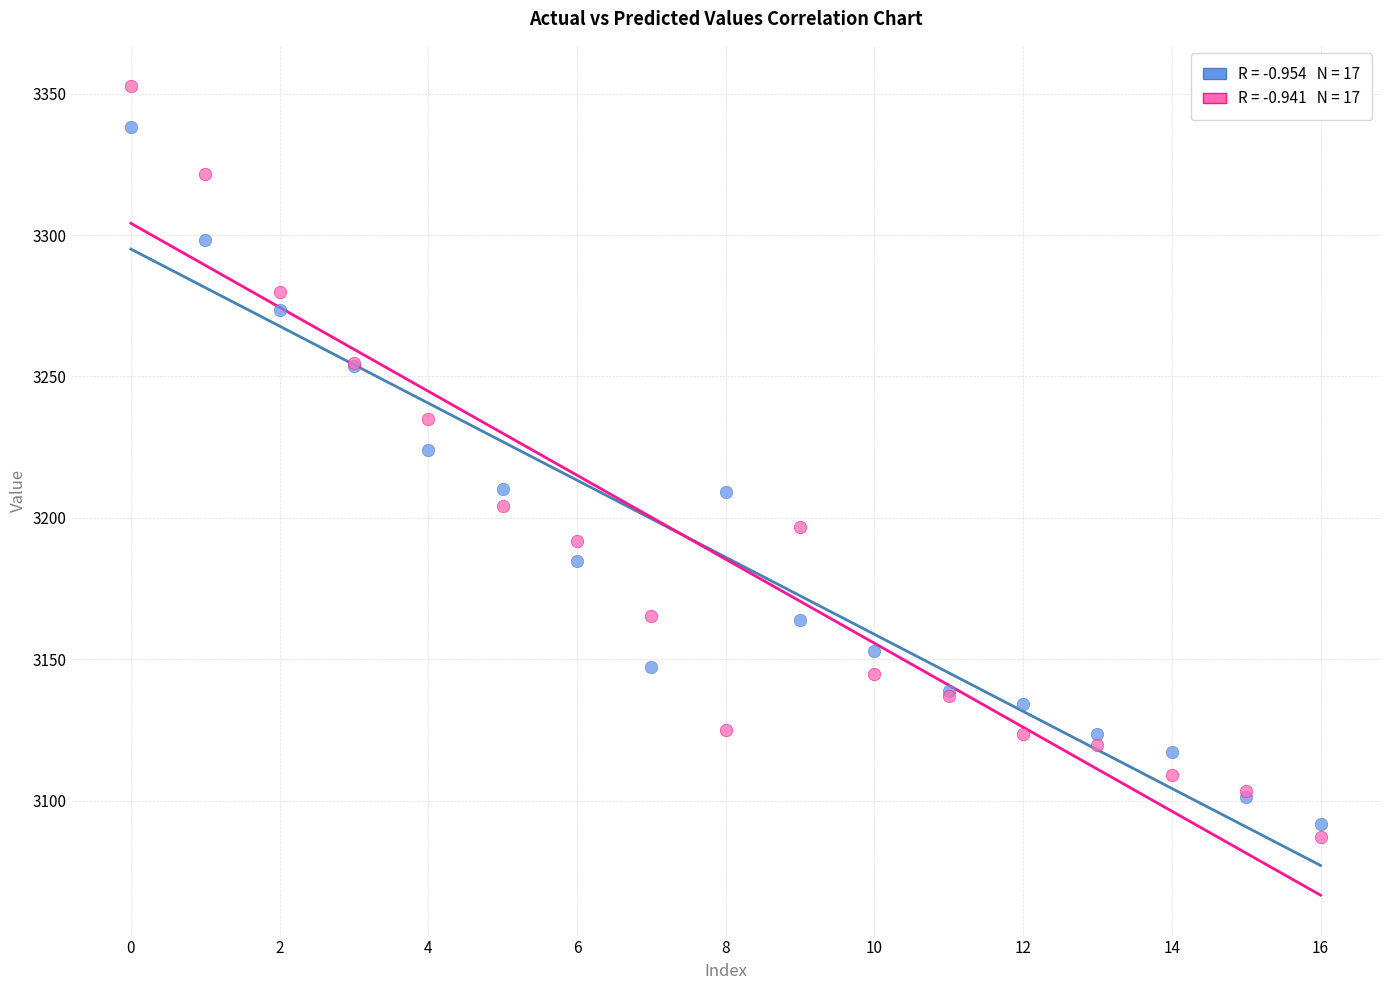

Across all series, what Y value is closest to 3219?

3224.0